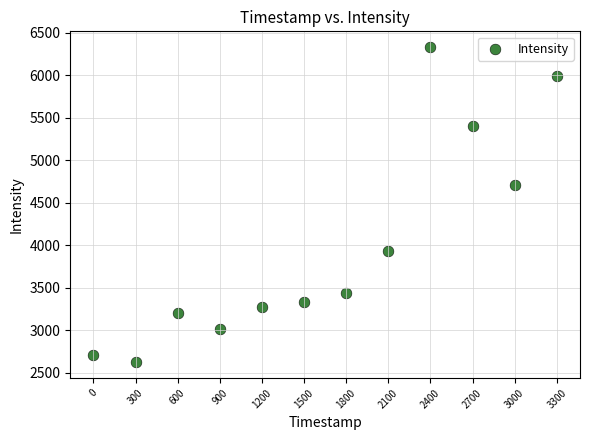

What Y value in the scatter plot is closest to 4477?

4708.6